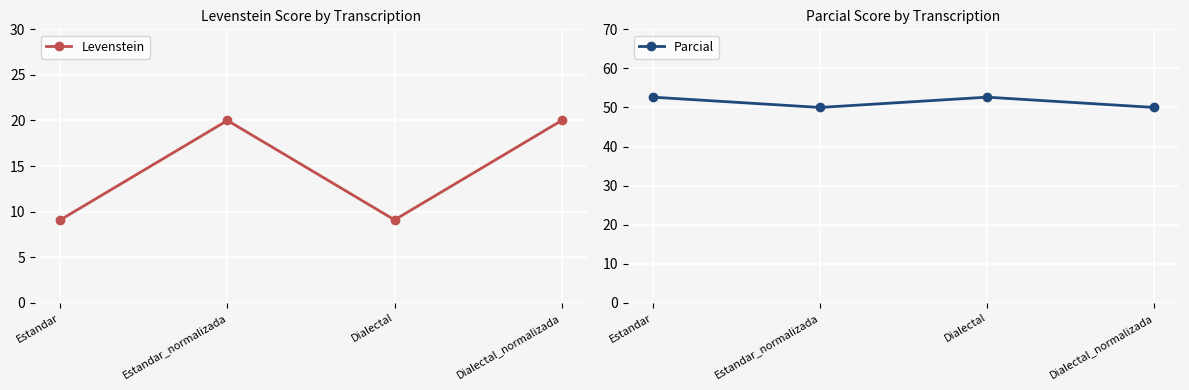

At which category does Levenstein reach its first local valley?

Dialectal